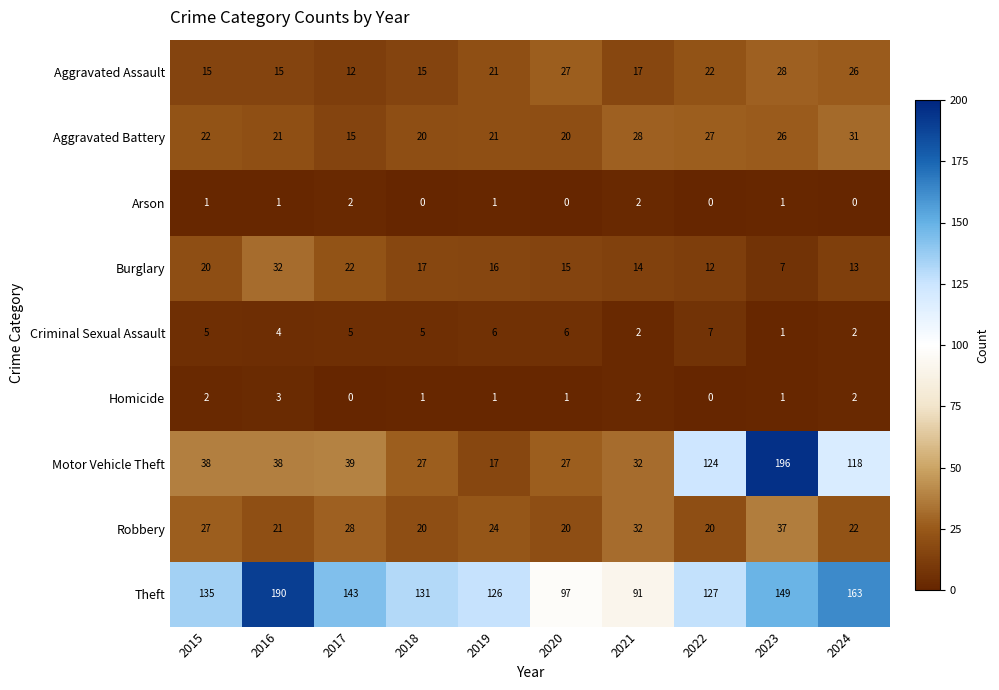

Which series has the largest range (max minus min)?

Motor Vehicle Theft